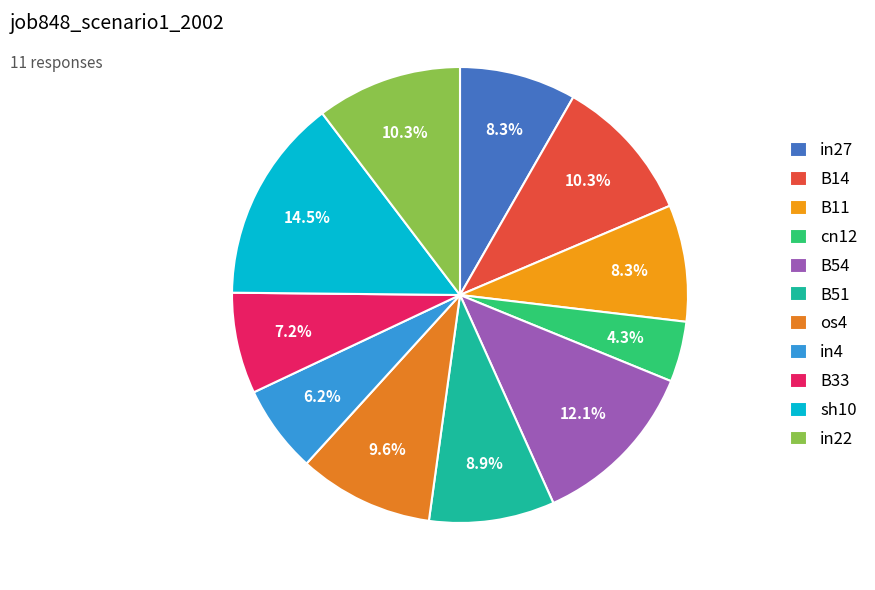

Combined, do in22 and B54 account for over 50%?

No